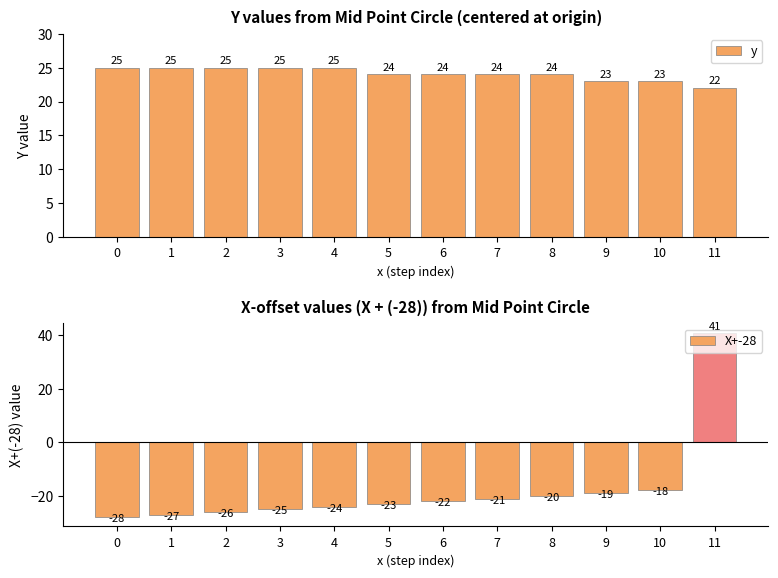

At which label does y reach its minimum?

11